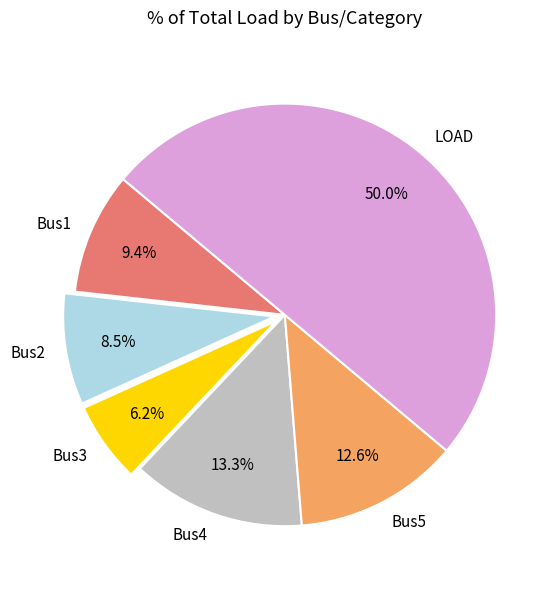

Is Bus3 the majority of the pie?

No